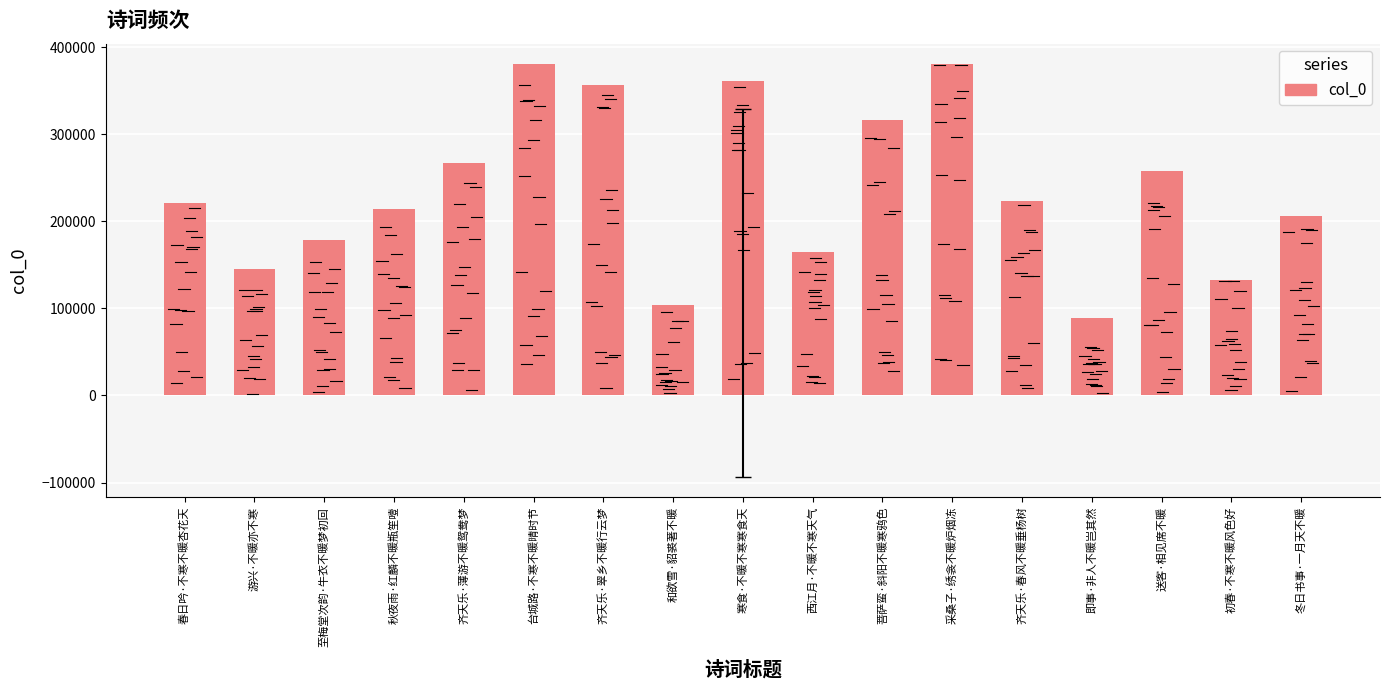

What is the minimum value shown in the chart?

88327